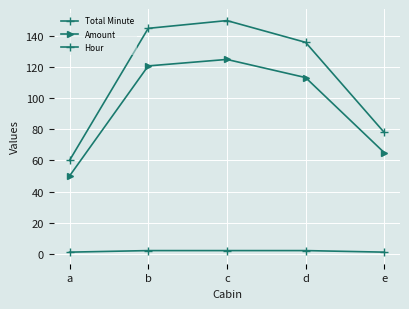

Where is Total Minute nearest to the value 105?

e